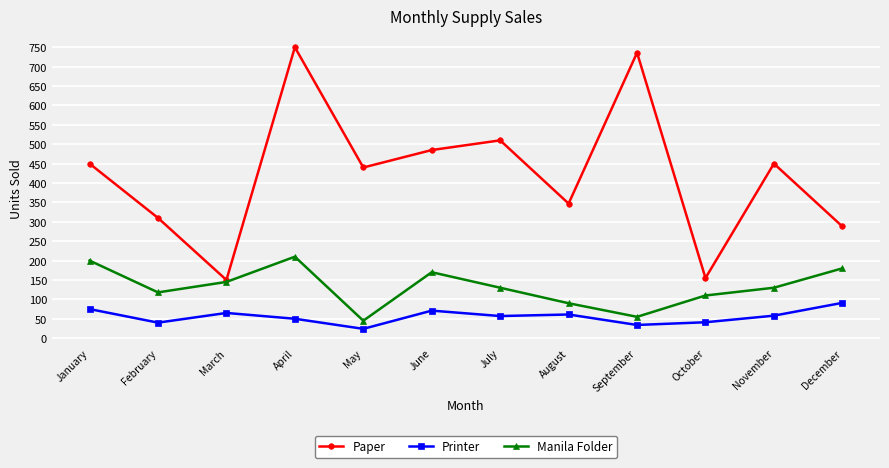

What is the greatest value displayed?

750